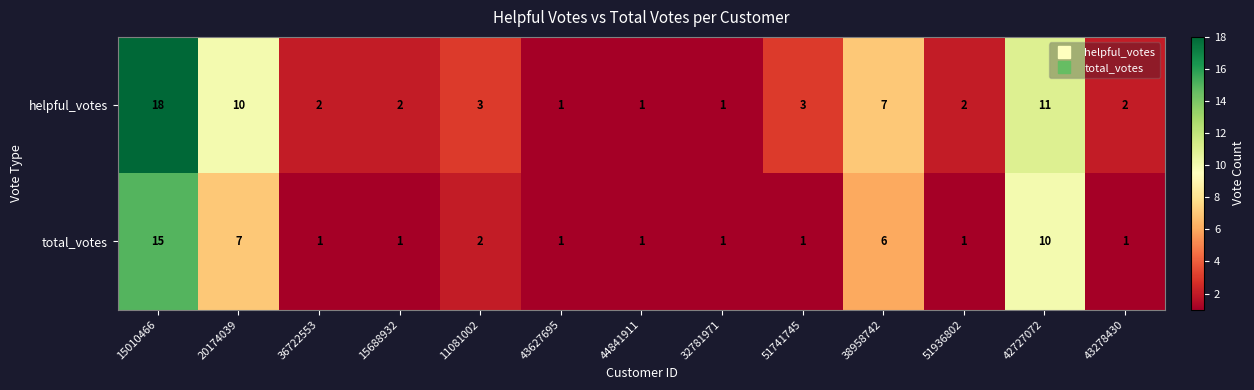

True or false: total_votes has a value of 3 at 42727072.

False